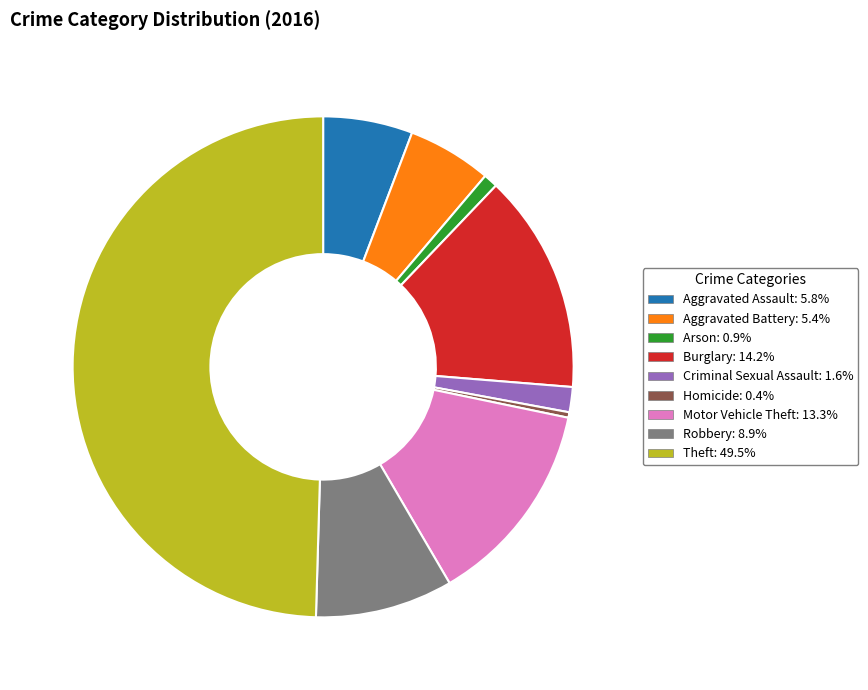

Do Burglary and Aggravated Assault together represent more than half of the pie?

No